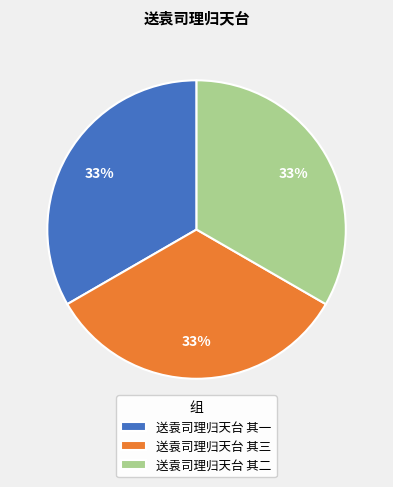

Approximately how many times larger is the value at 送袁司理归天台 其一 compared to 送袁司理归天台 其二?

1.0